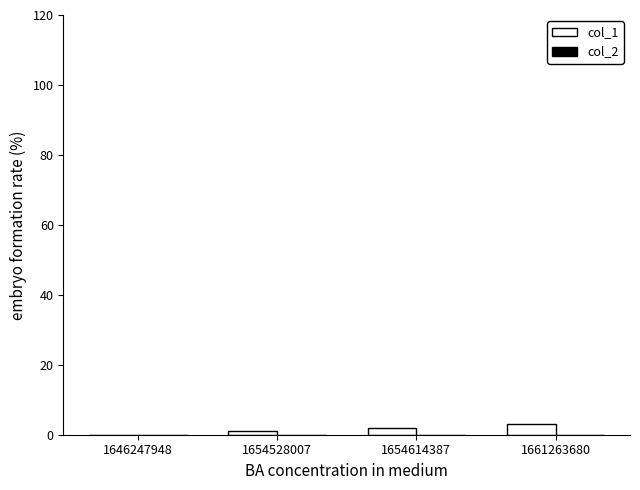

What is the sum of all values?

6